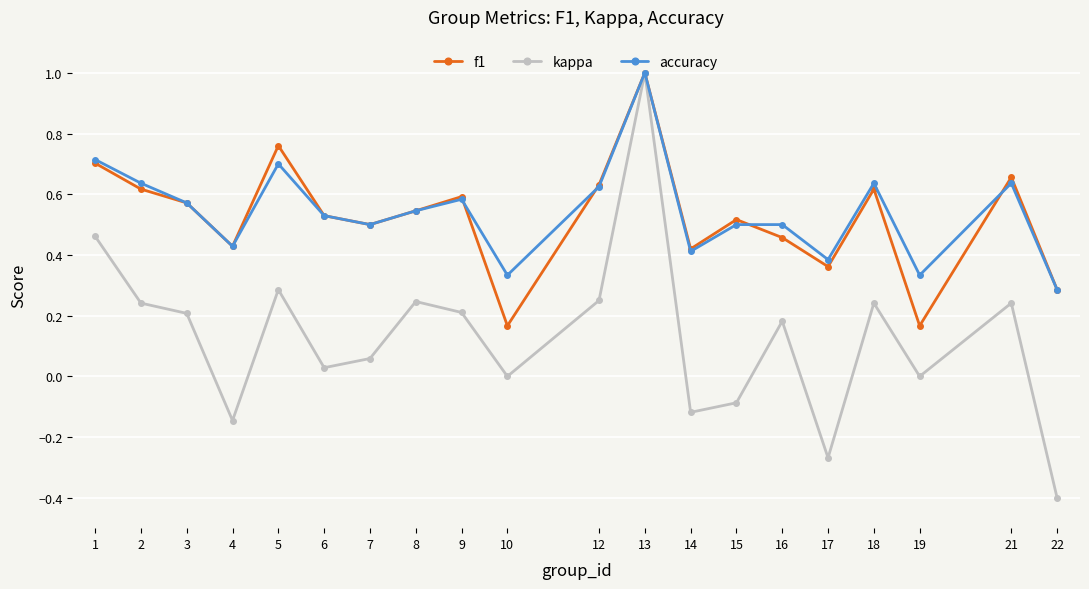

True or false: kappa has more than 1 points higher than both neighbors.

True